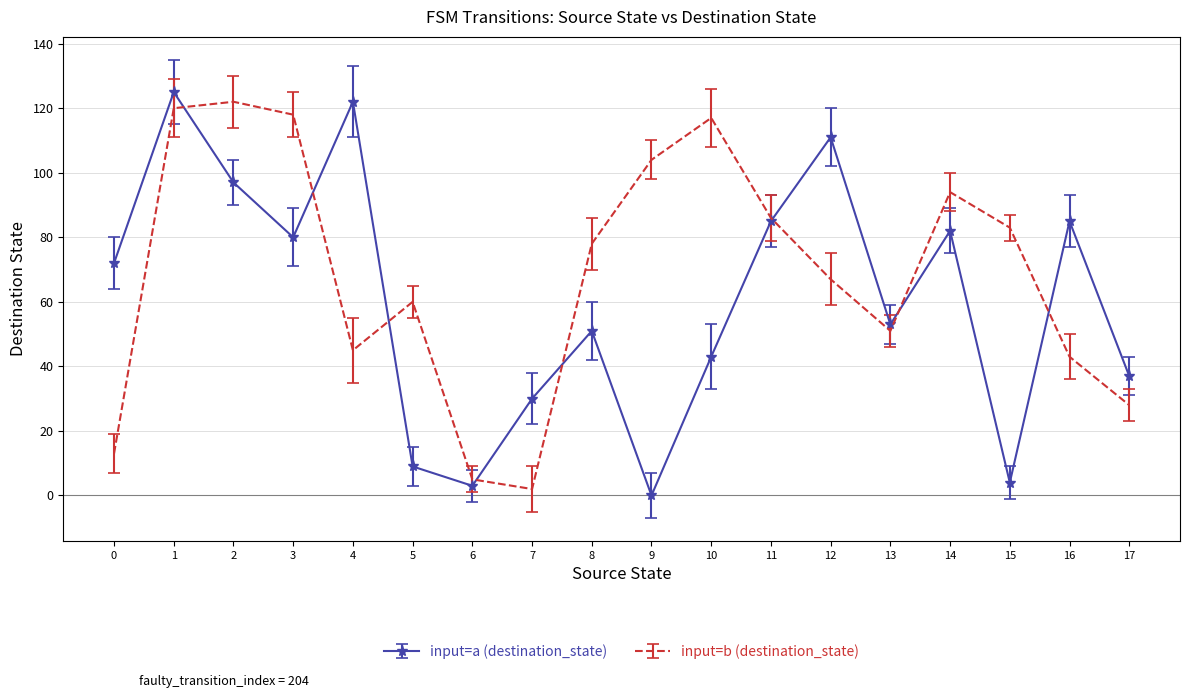

Which series has the largest total across all categories?

input=b (destination_state)